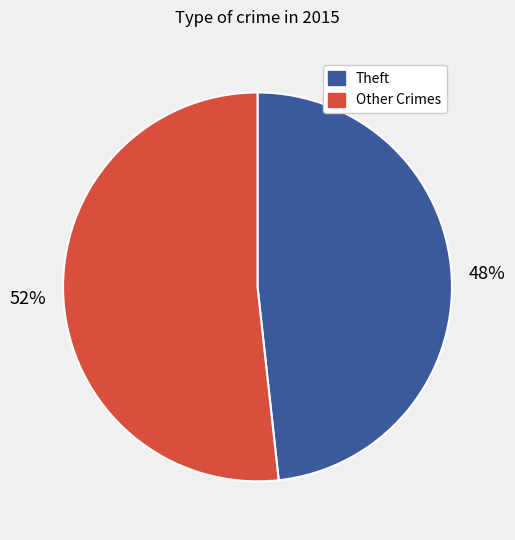

To the nearest percent, what is the average slice percentage?

50%